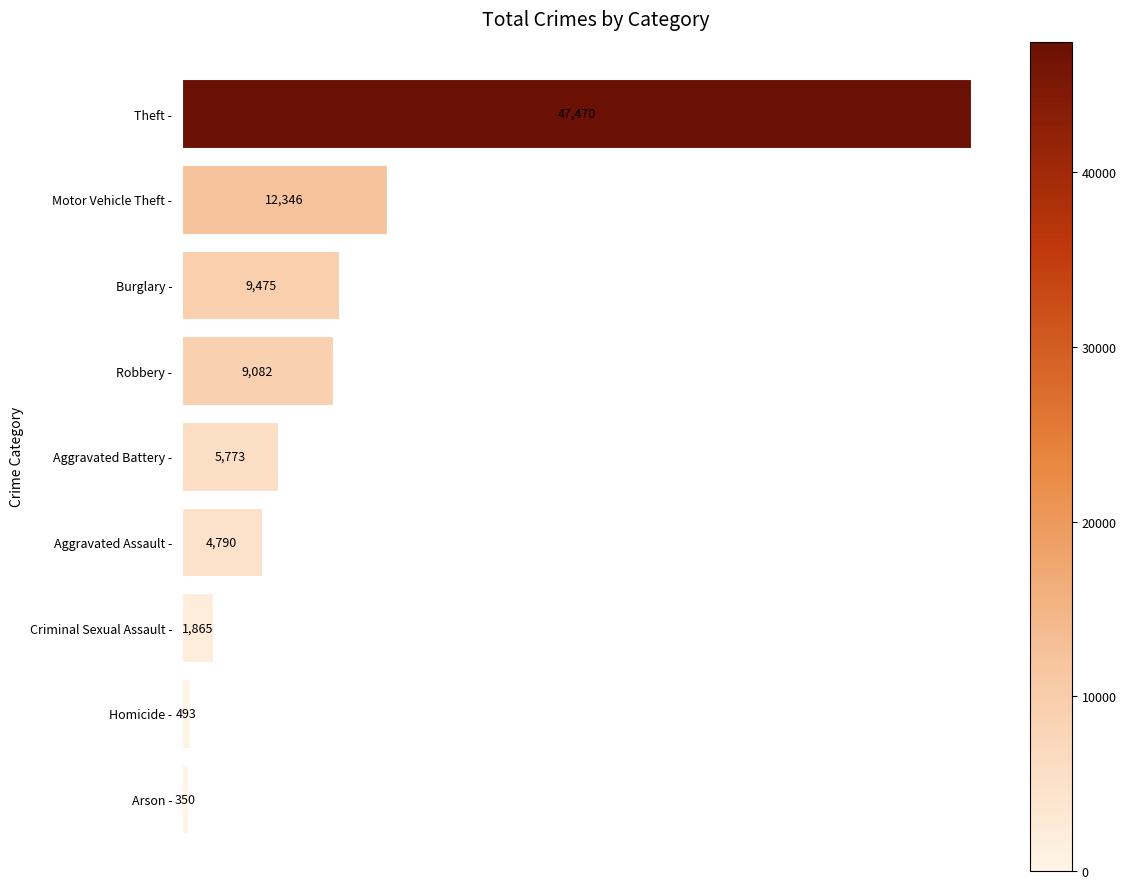

What is the average value?

10183